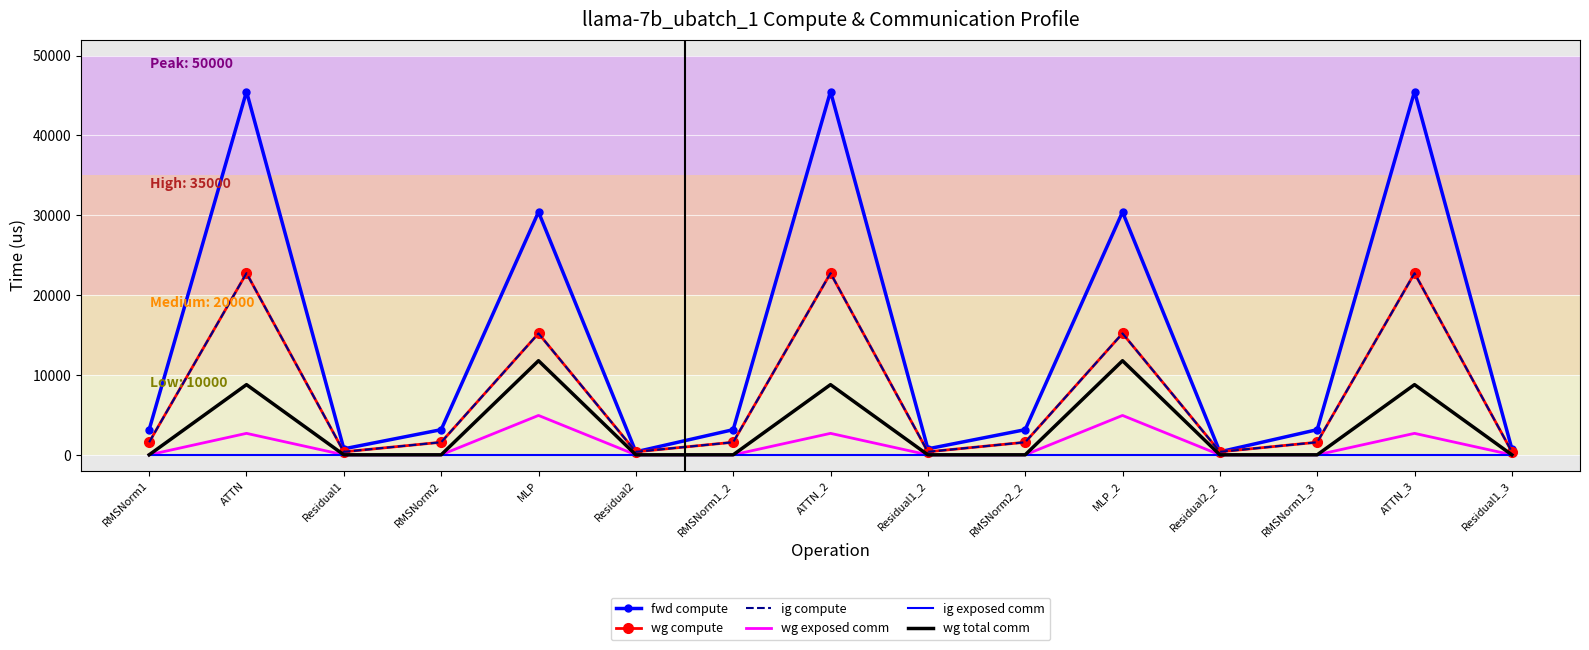

What position from the right is Residual1_3?

1